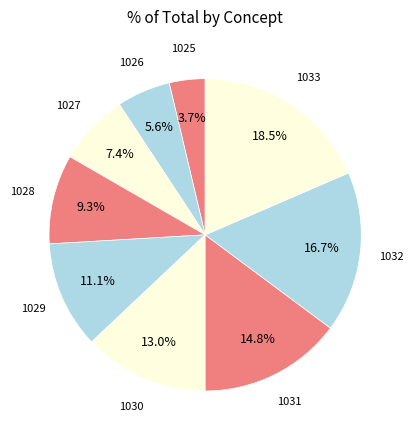

Count the number of slices in the pie.

9